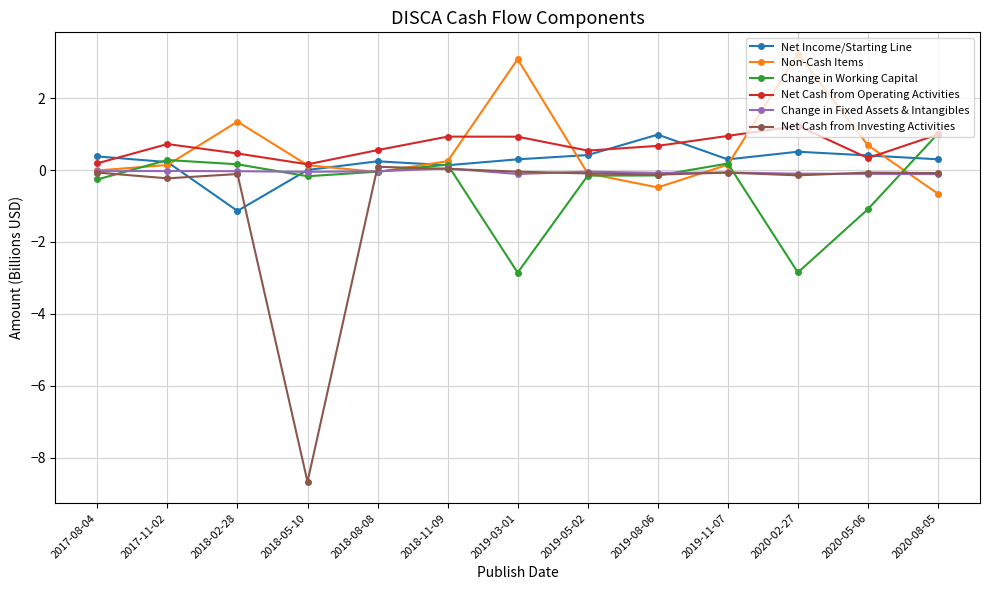

Where is the first local maximum for Non-Cash Items?

2018-02-28